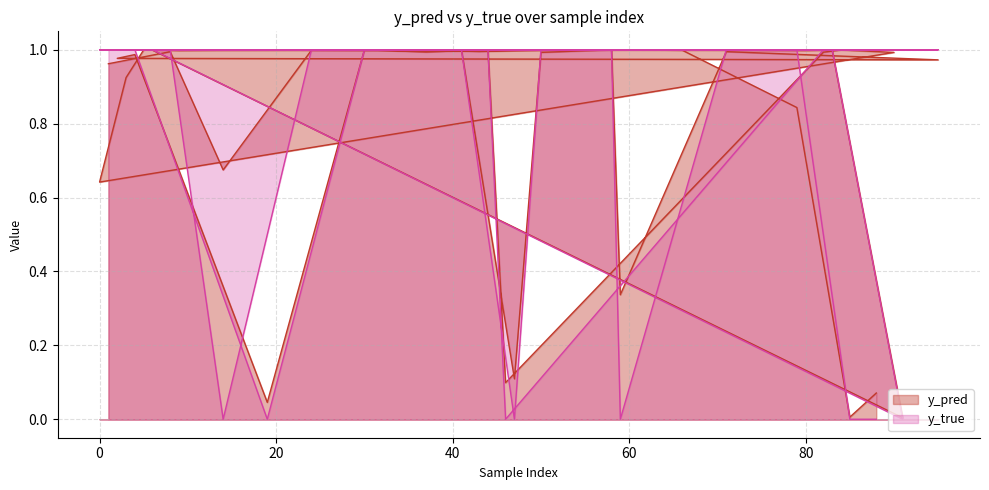

List the series in order of their peak value, lowest first.

y_pred, y_true